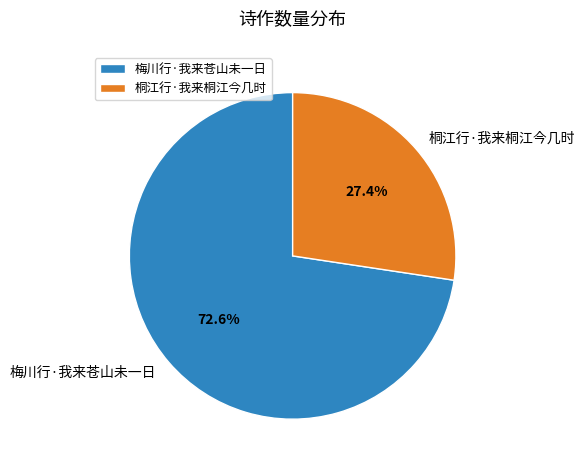

To the nearest percent, what percentage of the pie is 桐江行·我来桐江今几时?

27%